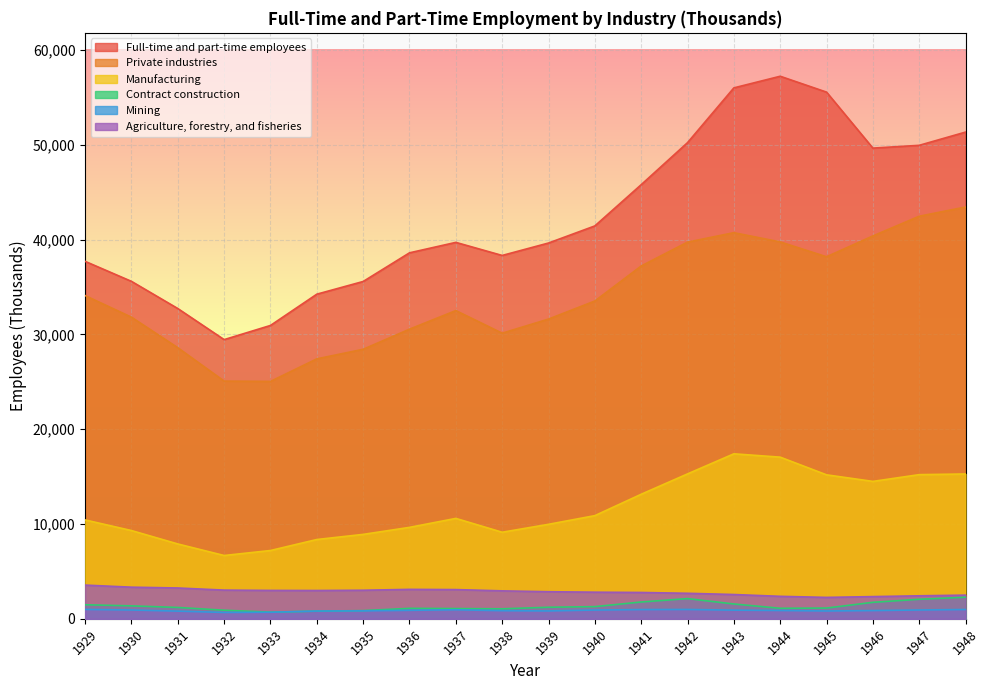

True or false: Private industries has more than 2 interior local peaks.

False